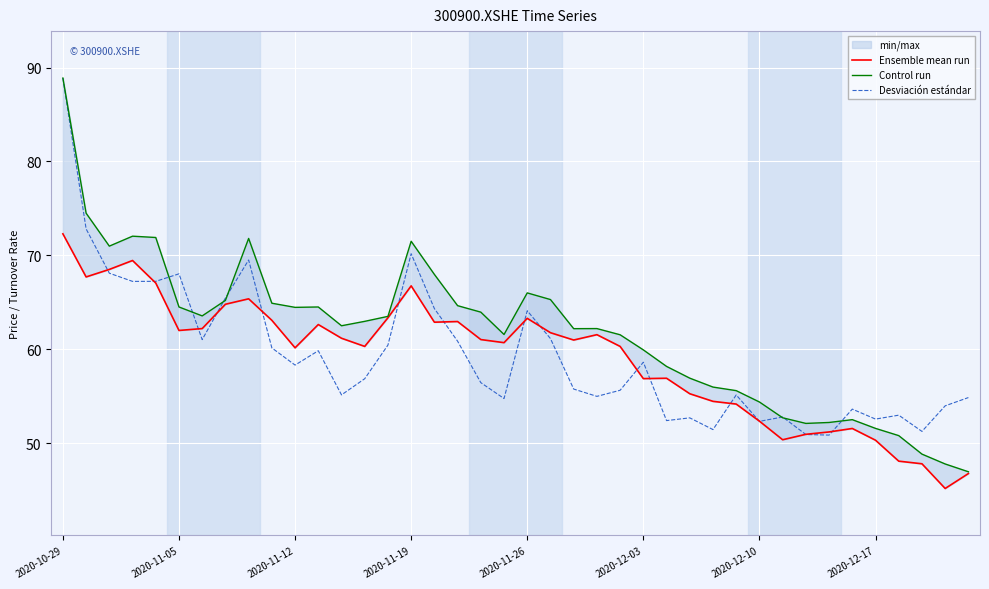

What is the highest value of the Desviación estándar series?

88.9